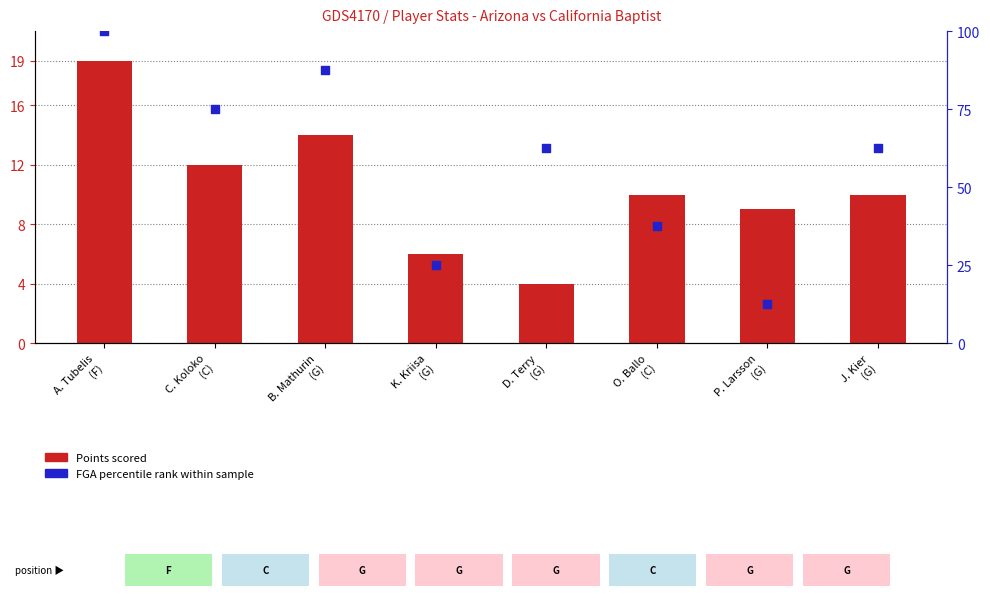

At how many categories does at least one series exceed 90?

1